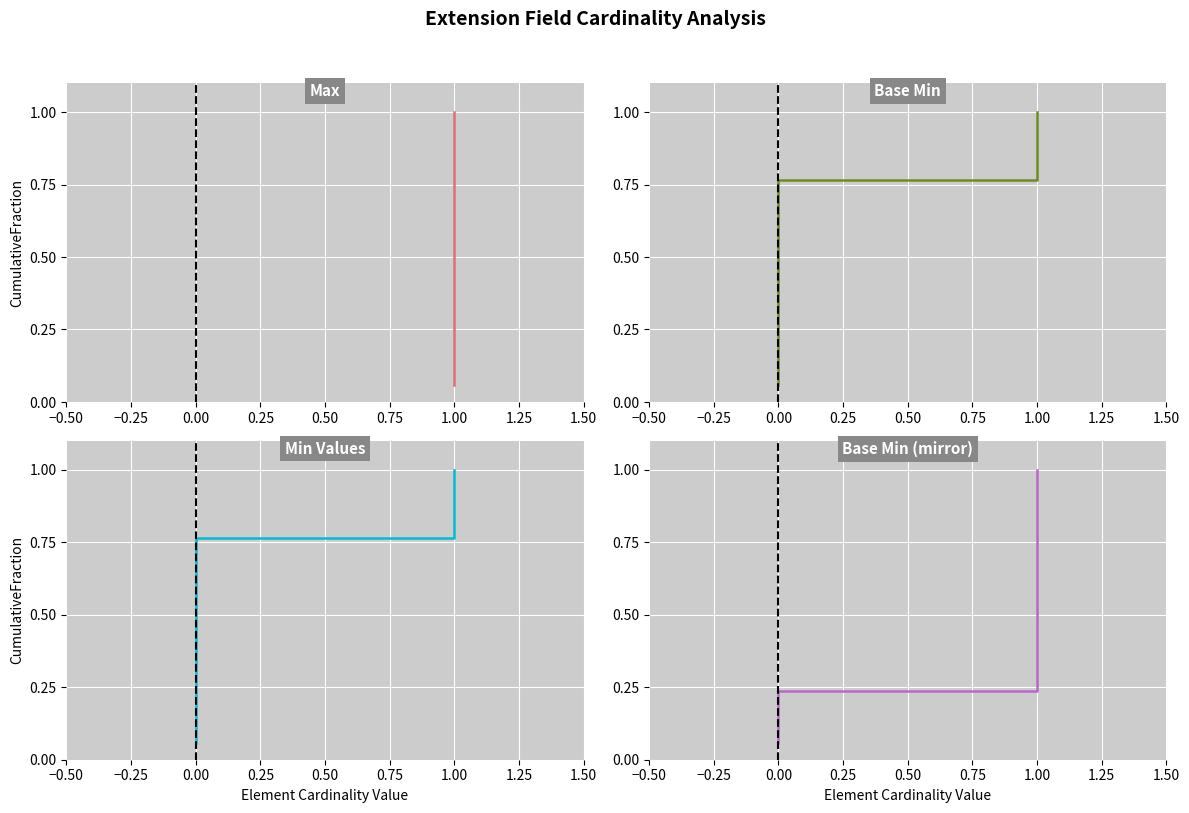

True or false: Min Values and Base Min (mirror) cross at least once.

False